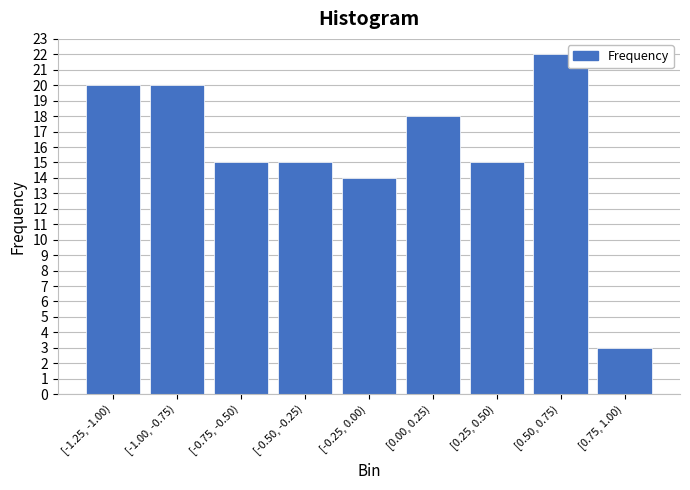

Reading left to right, what are all the values shown in this chart?

20	20	15	15	14	18	15	22	3